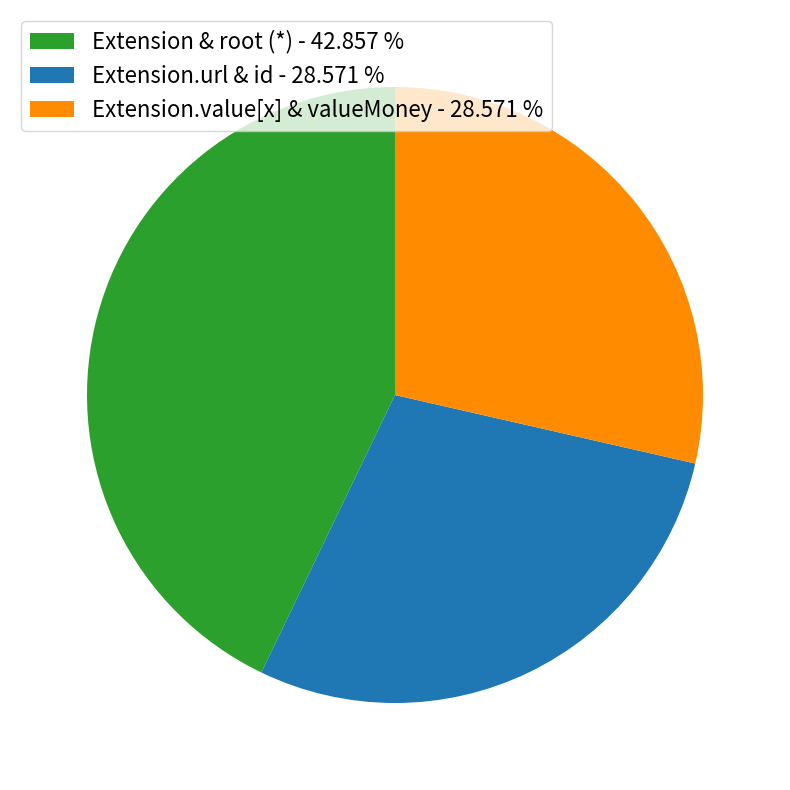

Which slice is the largest?

Extension & root (*) - 42.857 %